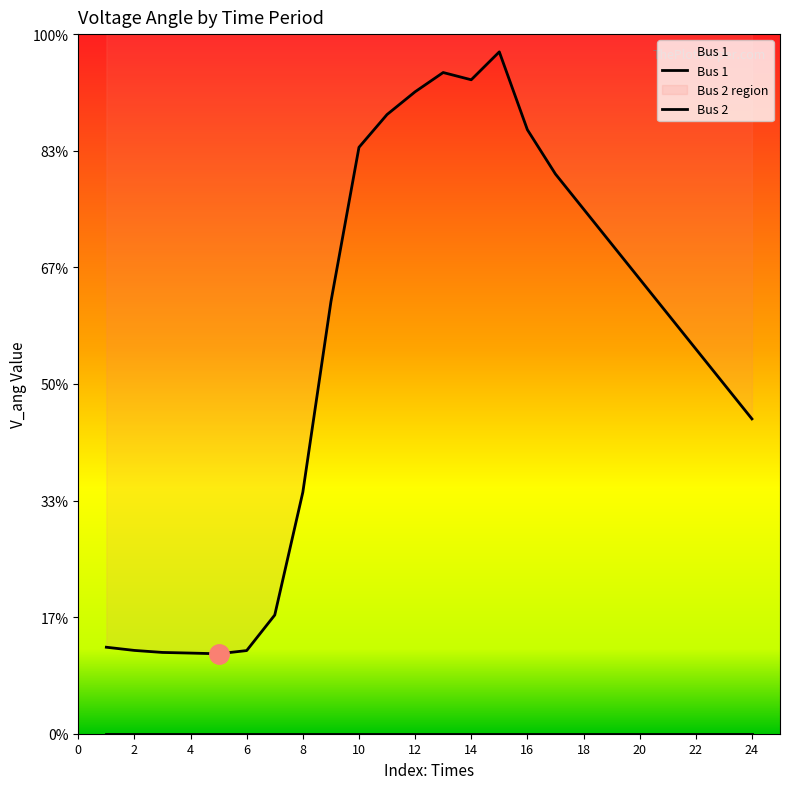

List the labels in order of value, largest first.

15, 13, 14, 12, 11, 16, 10, 17, 18, 19, 20, 9, 21, 22, 23, 24, 8, 7, 1, 2, 6, 3, 4, 5